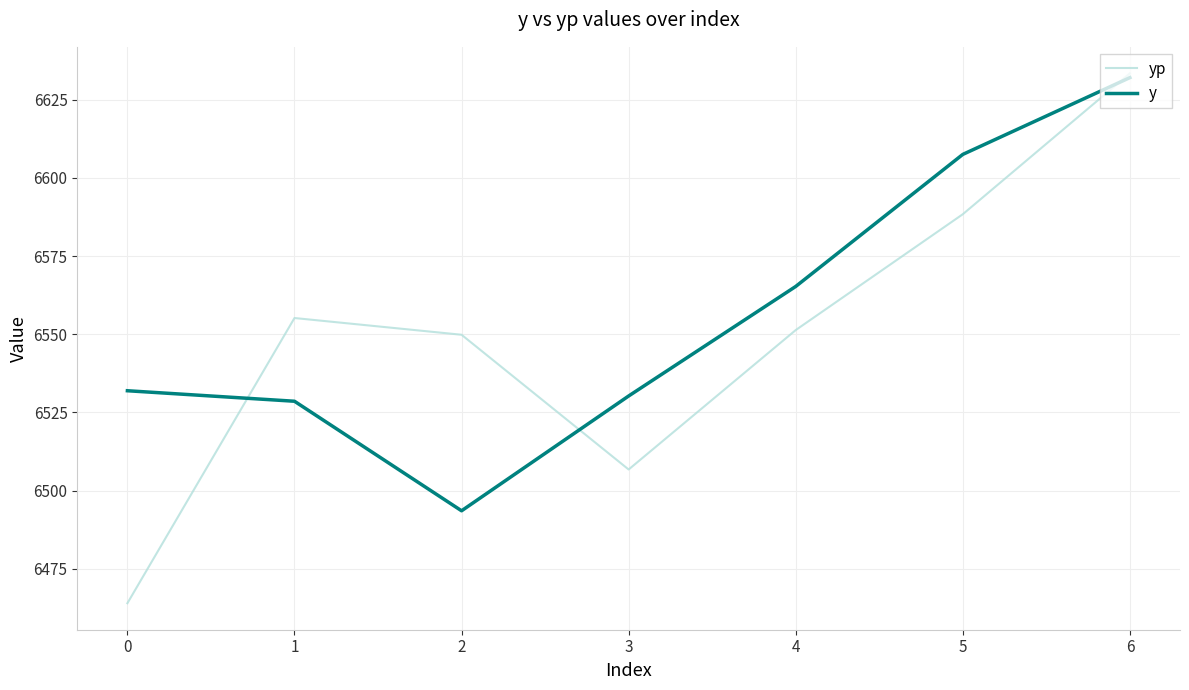

Reading left to right, what are all the values shown in this chart?

yp: 6463.9	6555.2	6549.8	6506.7	6551.3	6588.4	6633.5
y: 6531.9	6528.6	6493.5	6530.2	6565.3	6607.5	6632.1